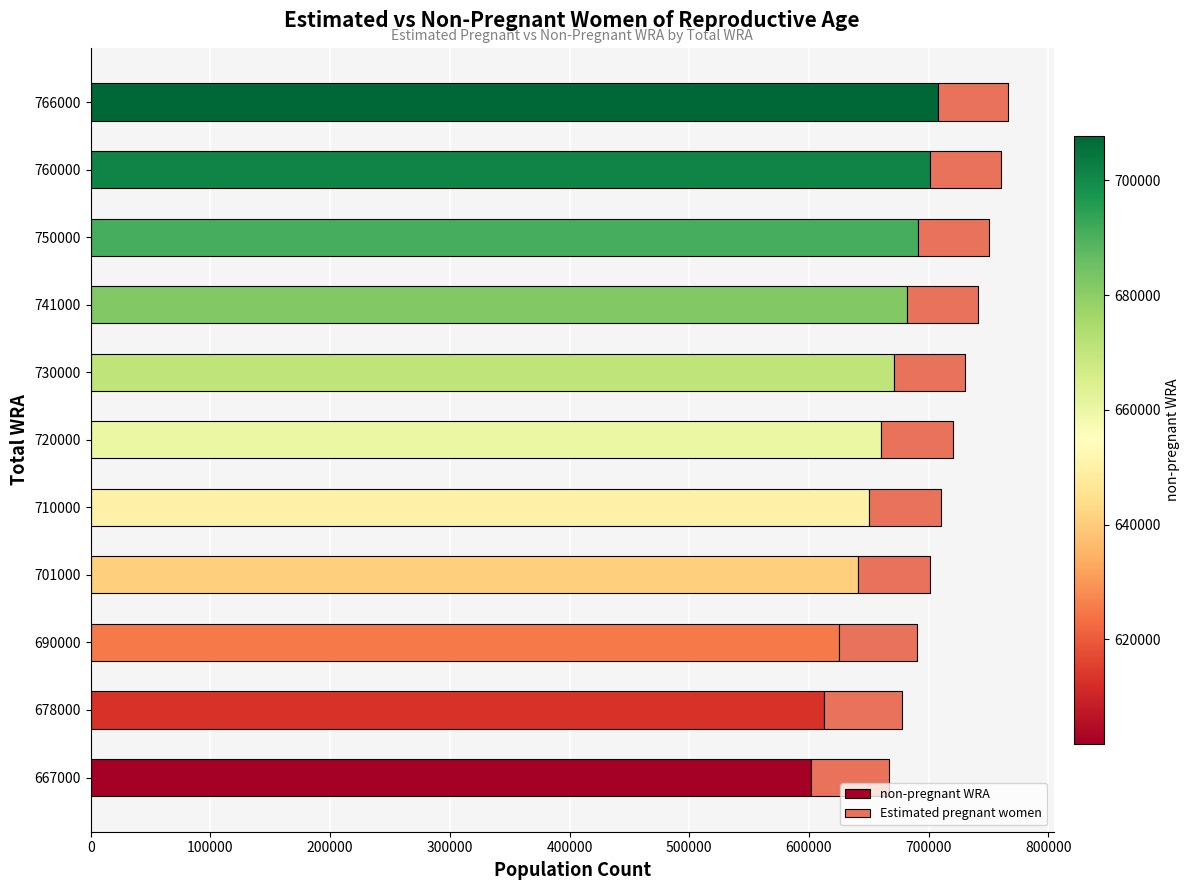

Count the number of data series in this chart.

2